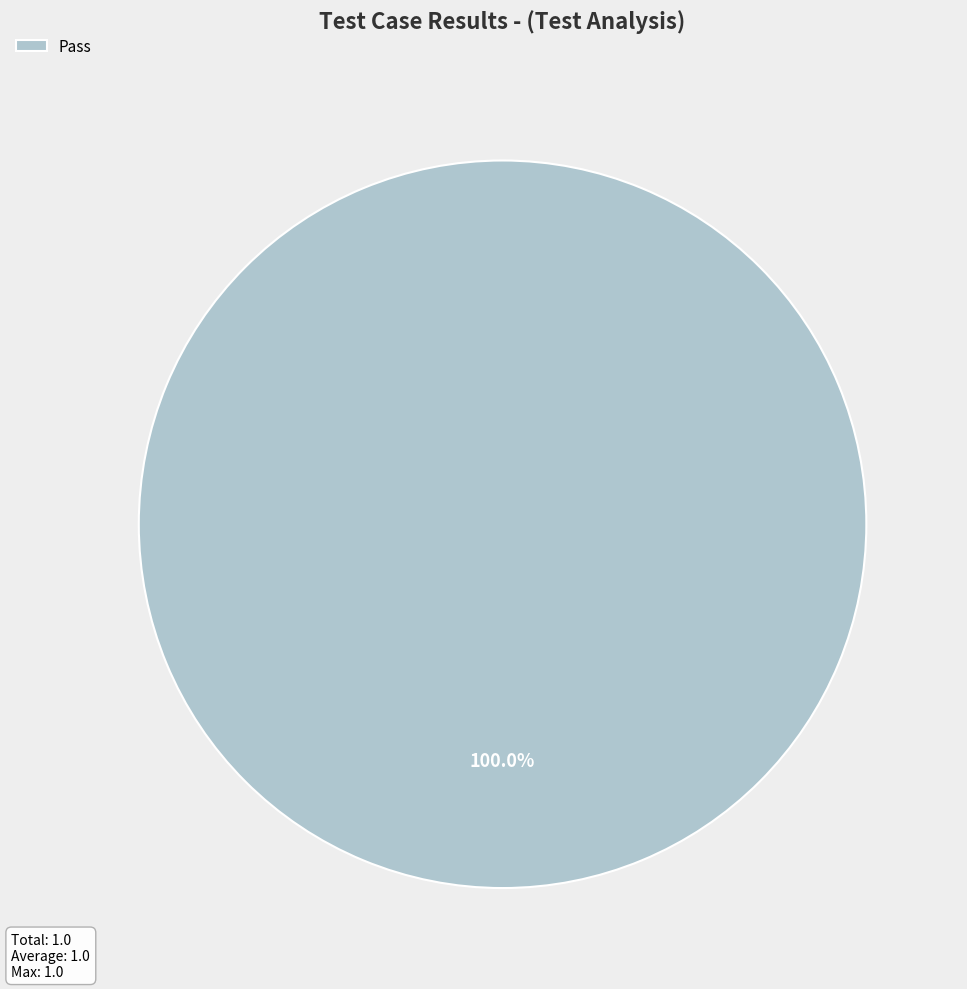

Rank the categories by value from highest to lowest.

Pass